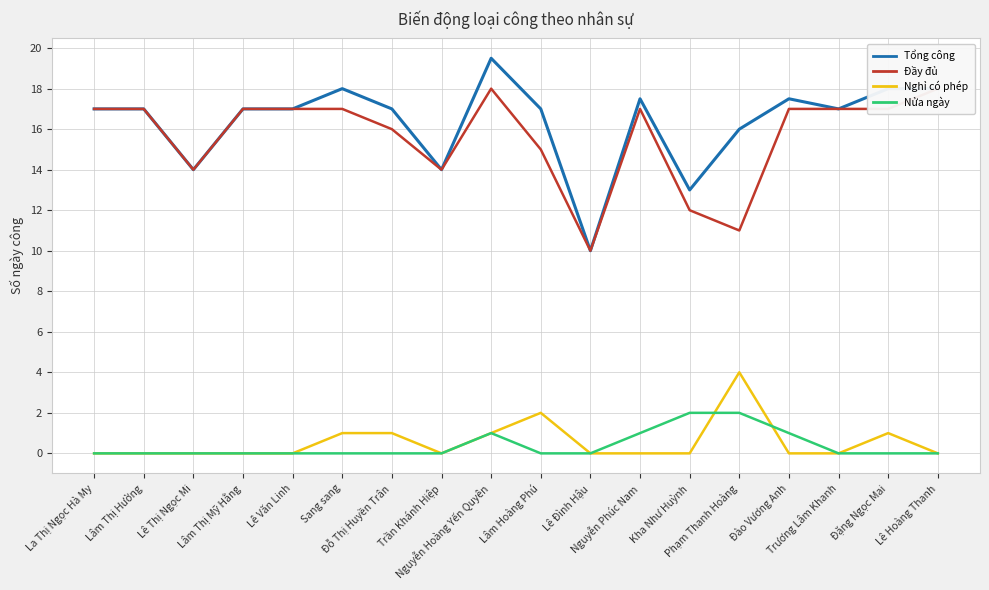

True or false: Tổng công has a value of 18.0 at Sang sang.

True